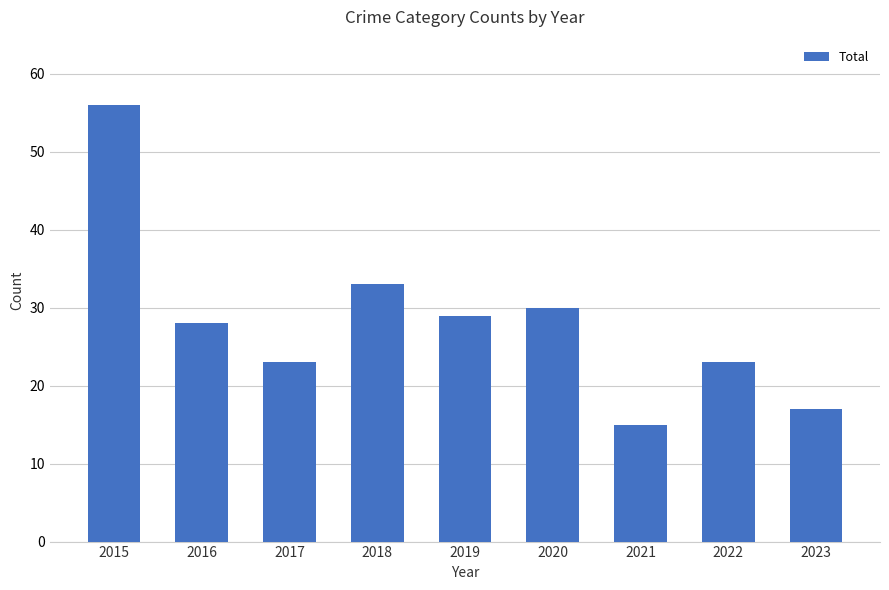

What is the change in value from 2022 to 2023?

-6